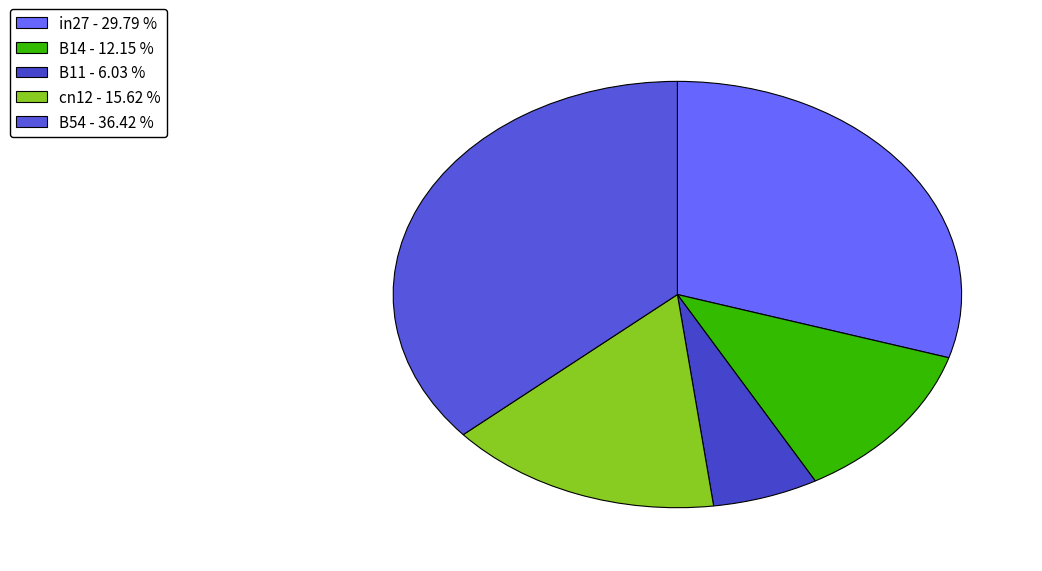

Does in27 represent more than half of the total?

No